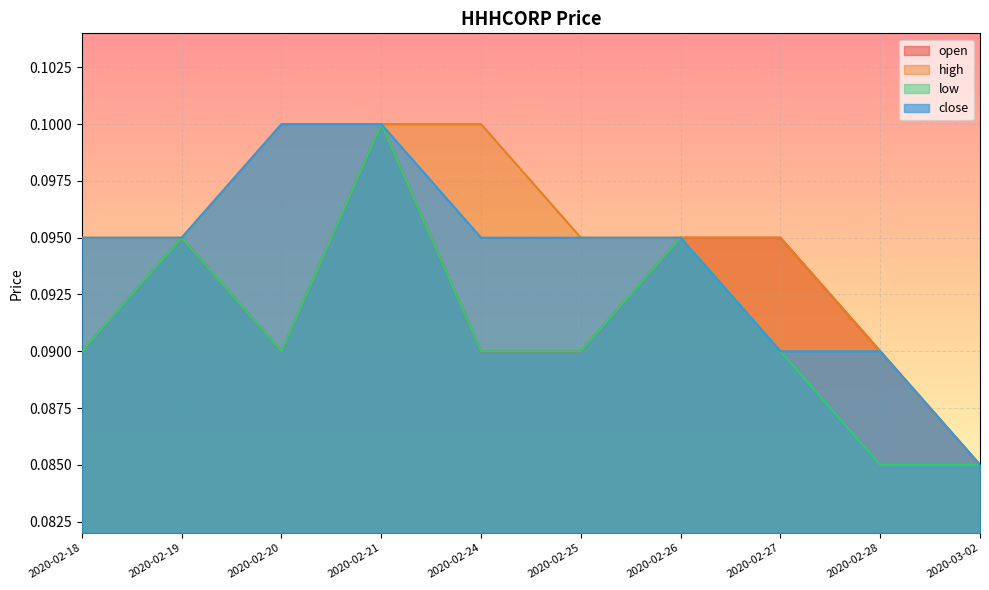

What is the label of the 3rd point from the left?

2020-02-20